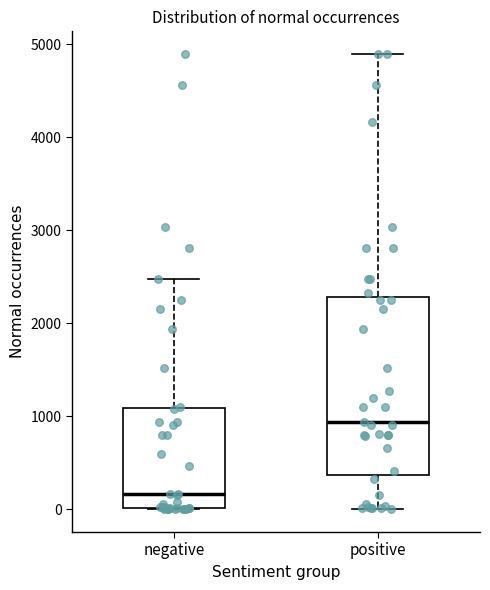

Which box is the tallest, from its lower edge to its upper edge?

positive